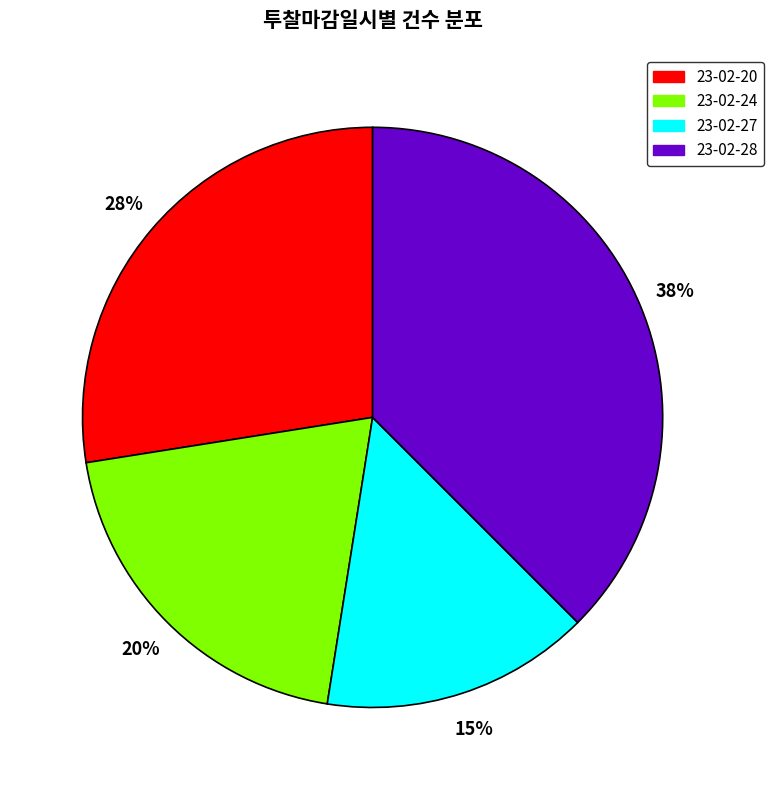

To the nearest percent, what percentage of the pie is 23-02-27?

15%